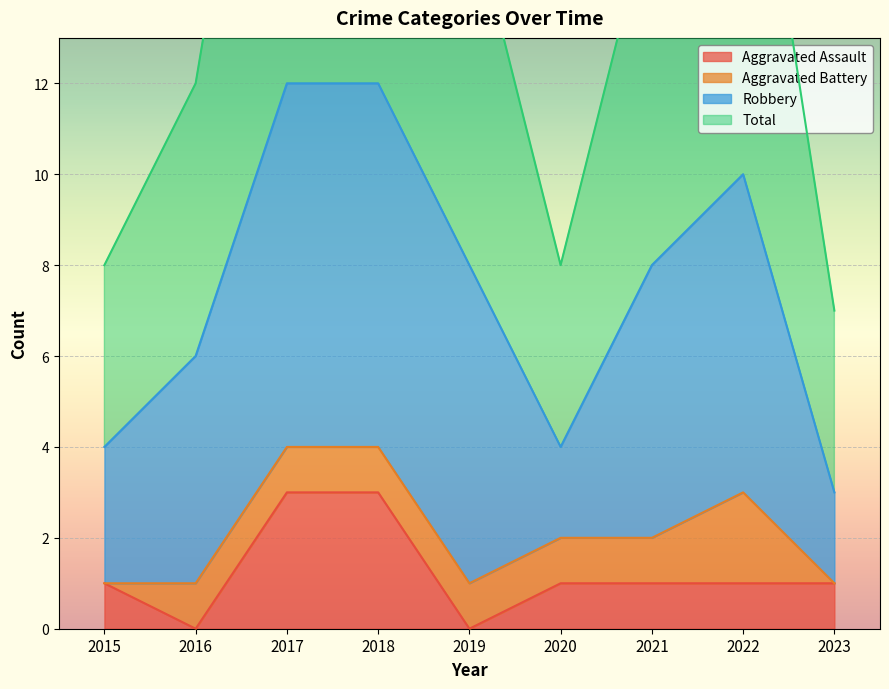

Between 2018 and 2017, which is larger?

2018